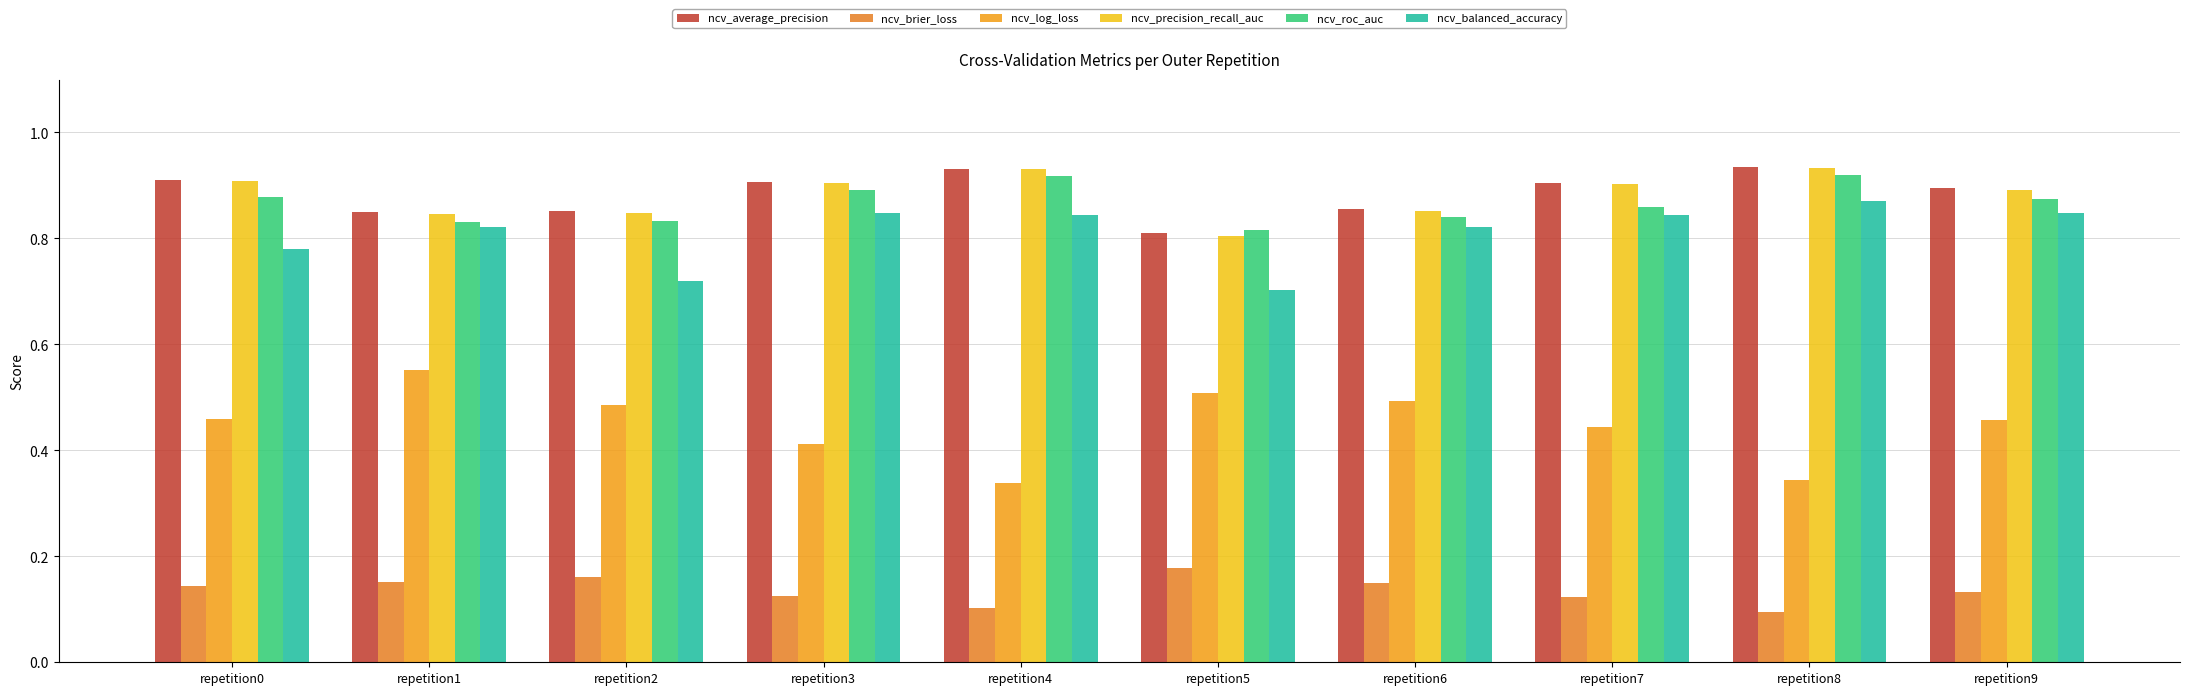

How many bars are there in total?

60